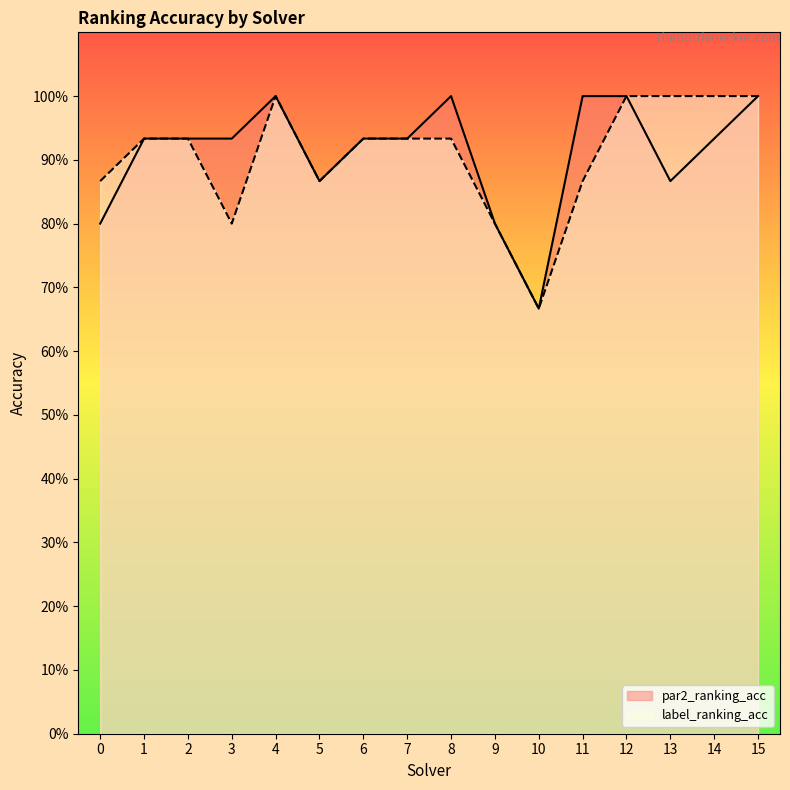

Which series has the widest spread of values?

par2_ranking_acc